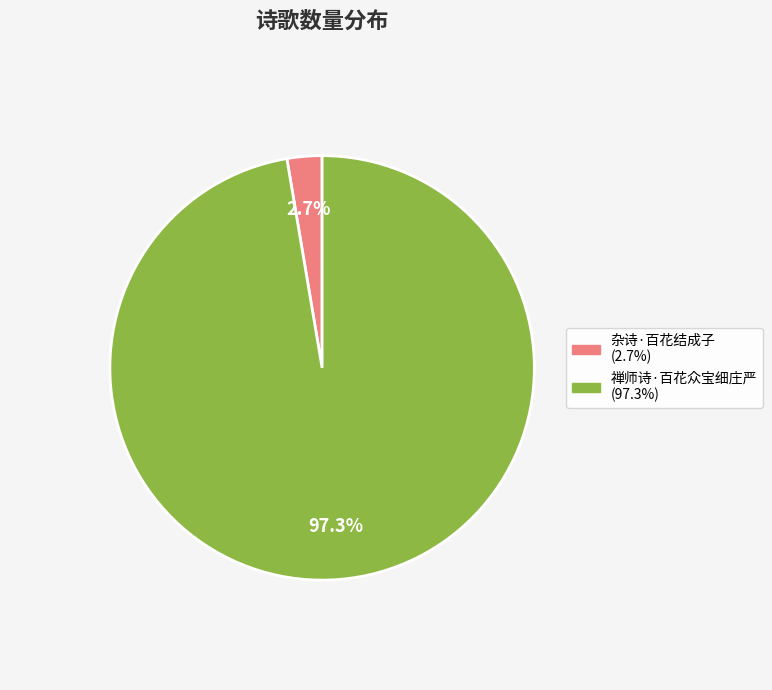

To the nearest percent, what is the combined percentage of 禅师诗·百花众宝细庄严 and 杂诗·百花结成子?

100%